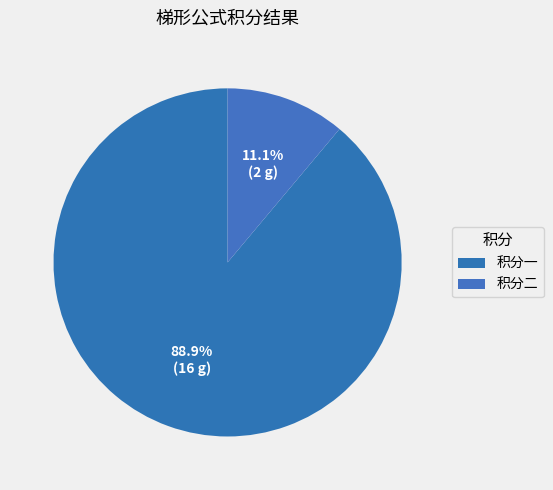

What is the change in value from 积分一 to 积分二?

-14